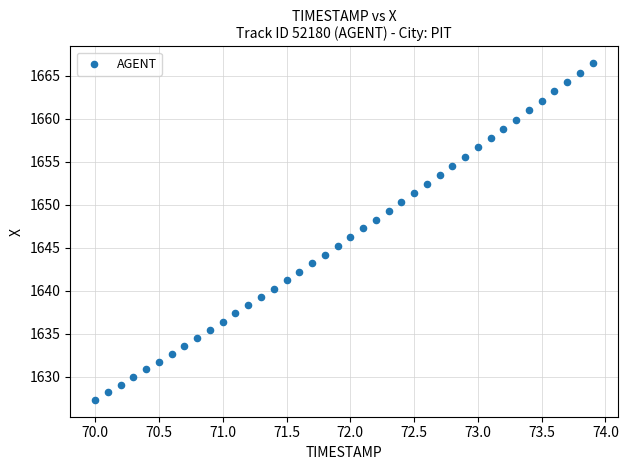

What is the range of Y values (max minus min)?

39.1